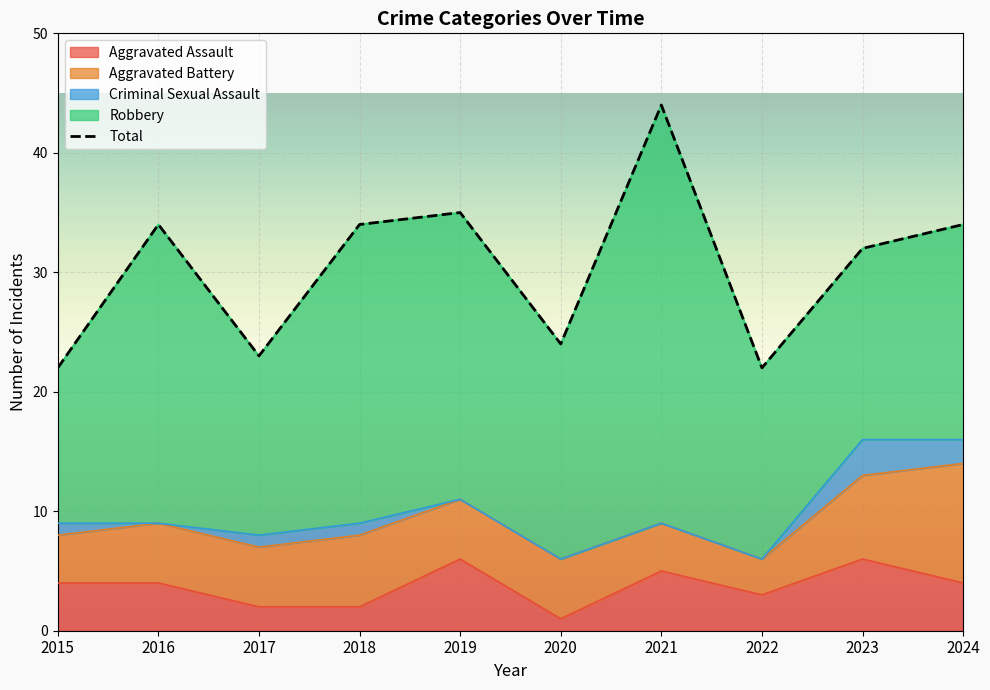

Reading left to right, transcribe all the data shown in this chart.

2015=22	2016=34	2017=23	2018=34	2019=35	2020=24	2021=44	2022=22	2023=32	2024=34